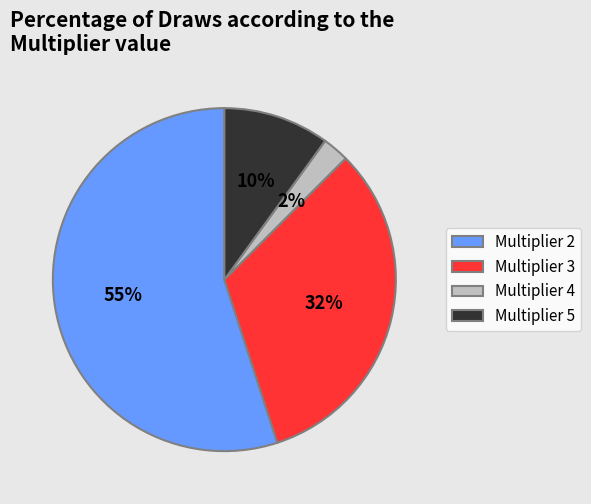

What percentage is the Multiplier 5 slice, to the nearest percent?

10%